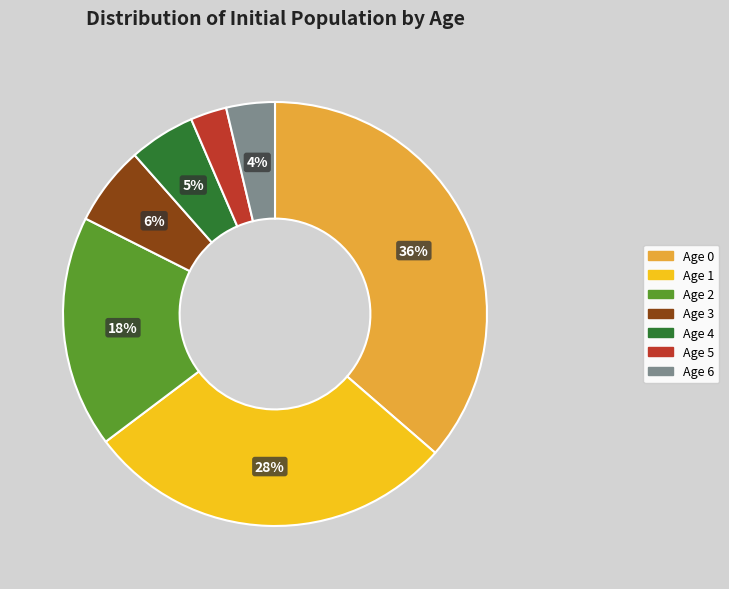

To the nearest percent, what is the average slice percentage?

14%